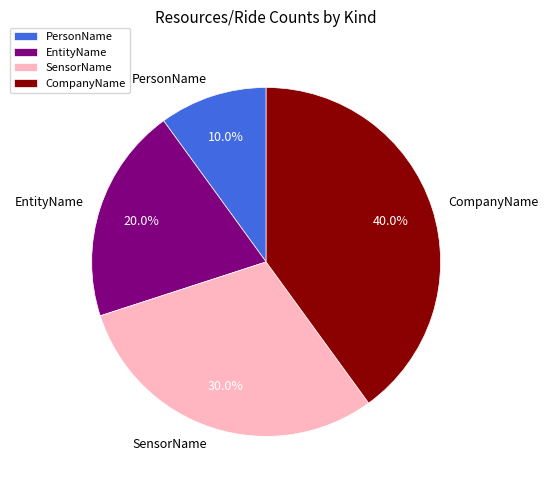

What percentage is the SensorName slice, to the nearest percent?

30%